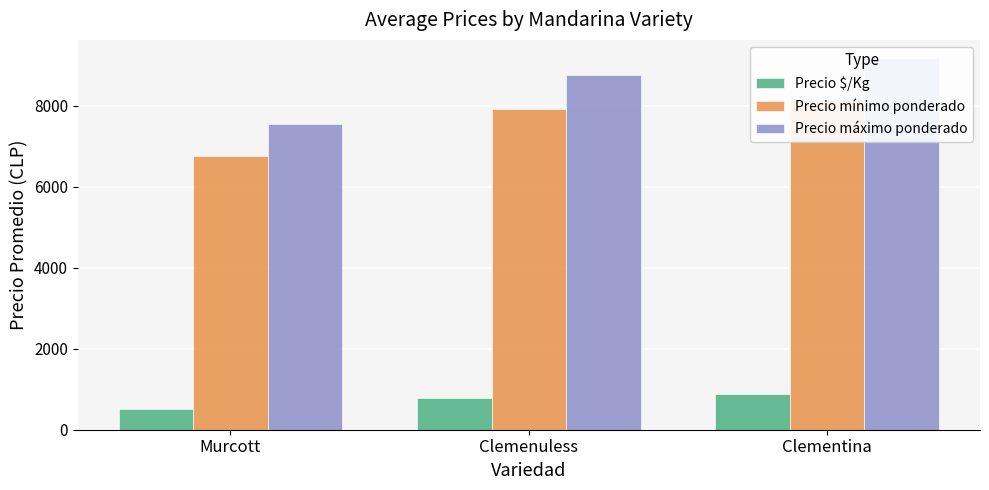

The Precio máximo ponderado series shows 2937 at Clemenuless. True or false?

False